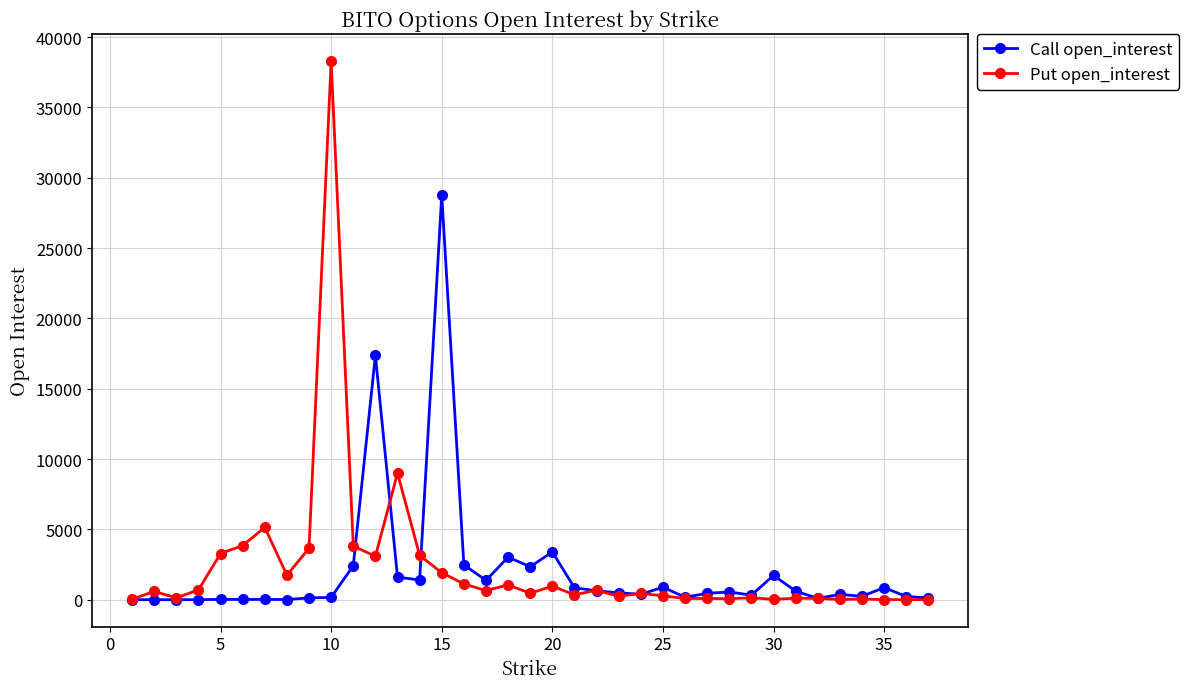

What is the average value of the Put open_interest series?

2304